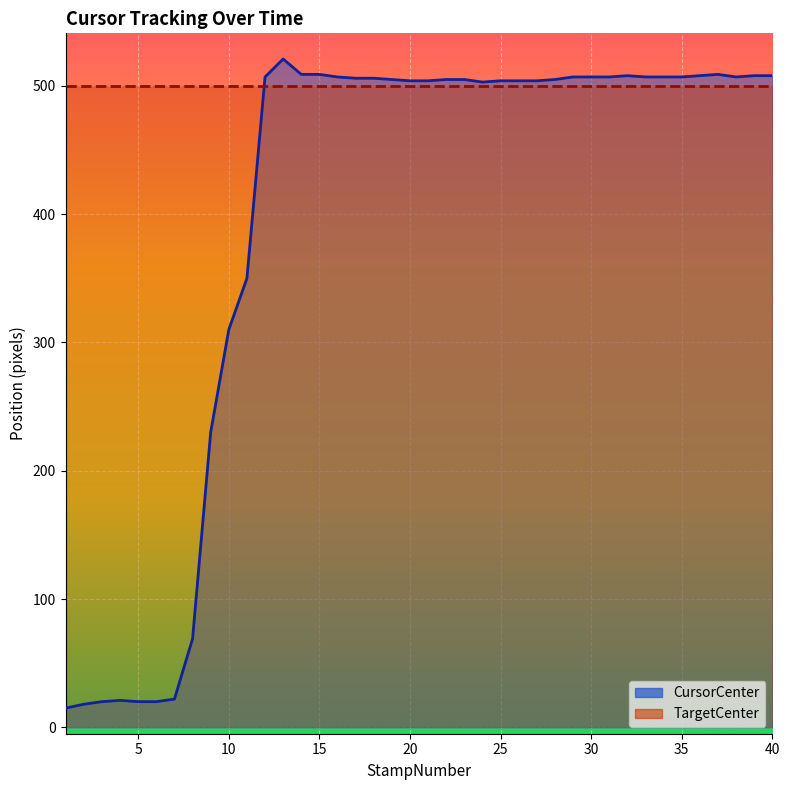

What is the change in value from 27 to 31?

+3